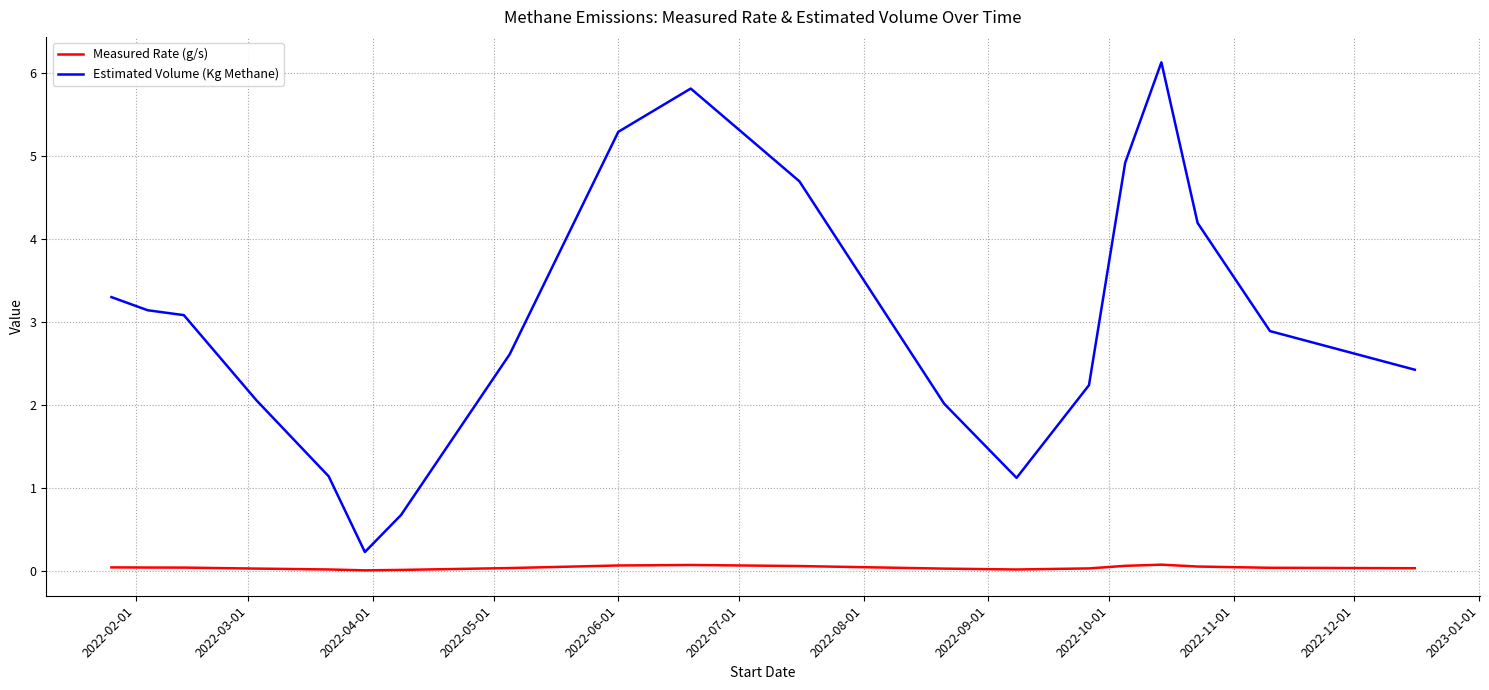

Rank the series by their maximum value, from lowest to highest.

Measured Rate (g/s), Estimated Volume (Kg Methane)